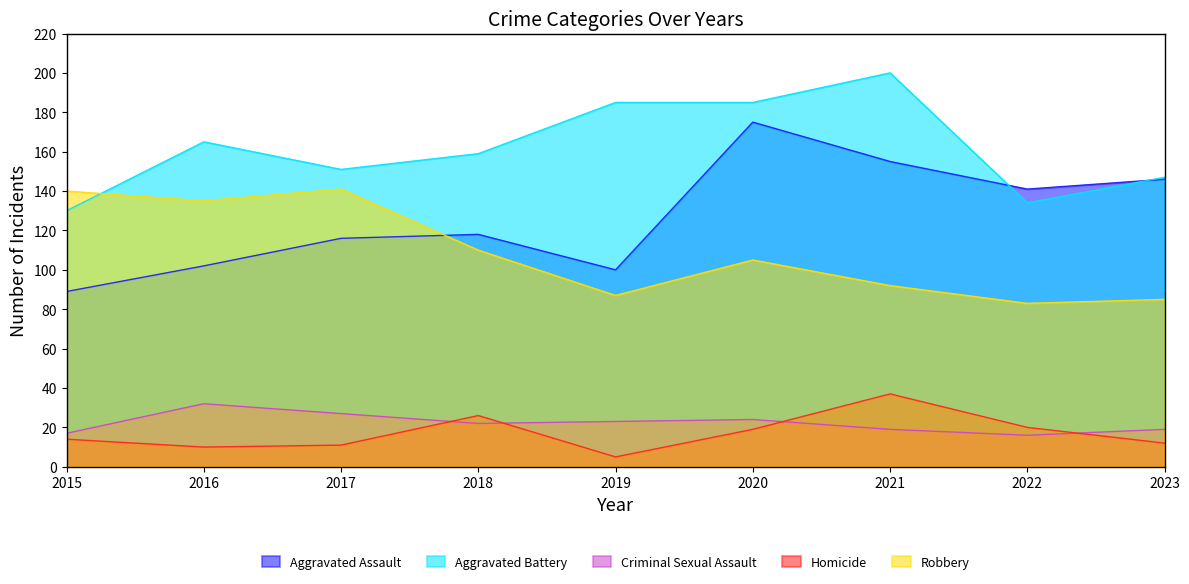

The Robbery series shows 29 at 2015. True or false?

False